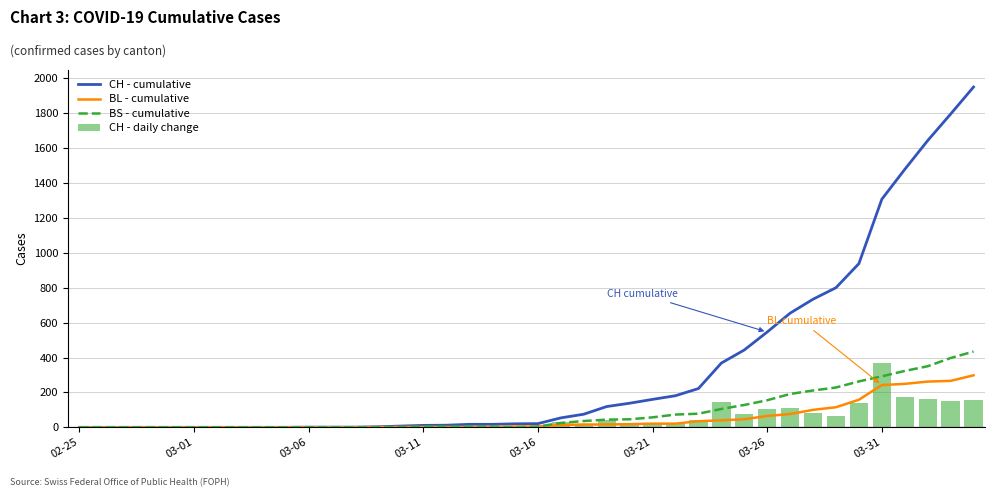

At 24, list the series in order from smallest to largest.

BL - cumulative, CH - daily change, BS - cumulative, CH - cumulative